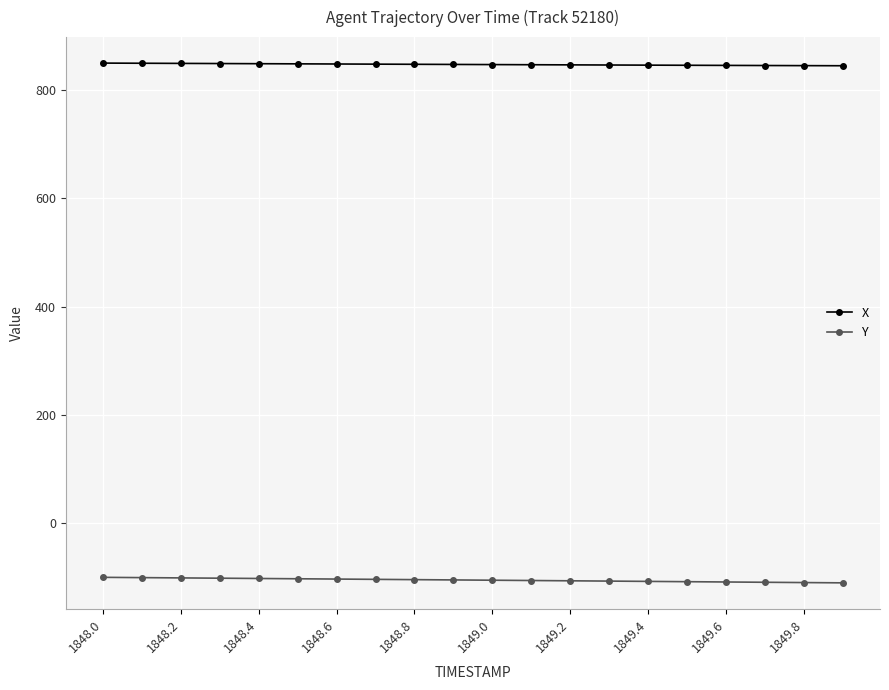

Rank the series by their average value, from highest to lowest.

X, Y